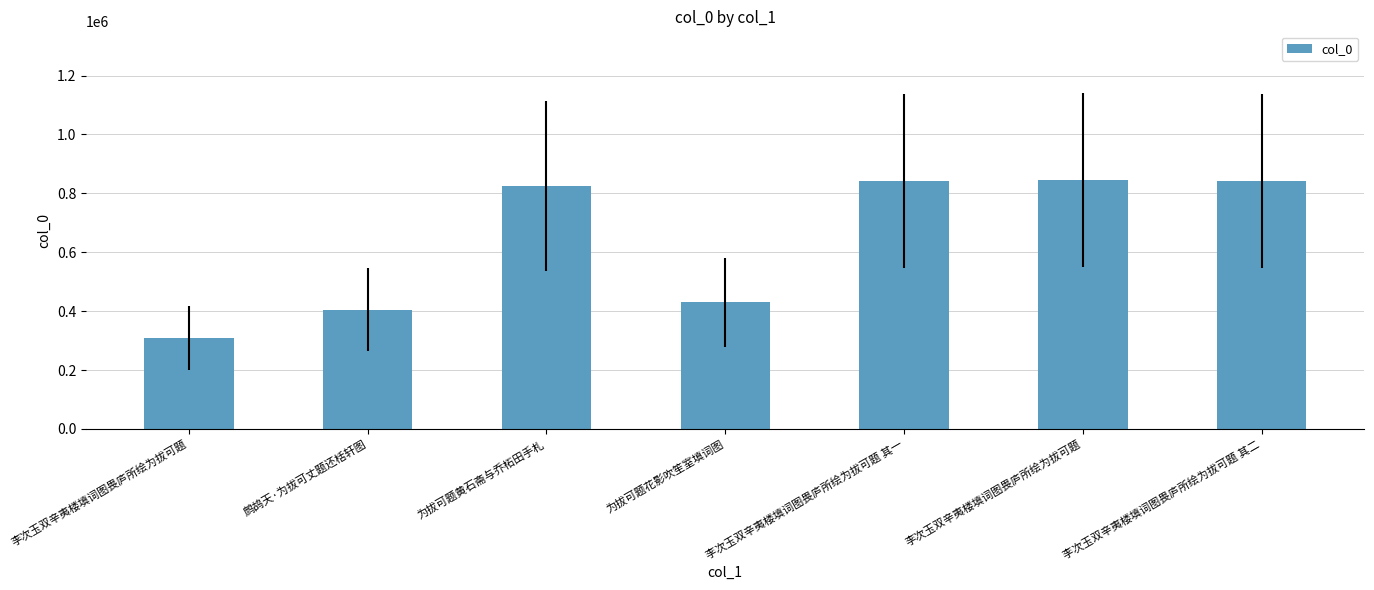

How many data points are less than 825648?

3